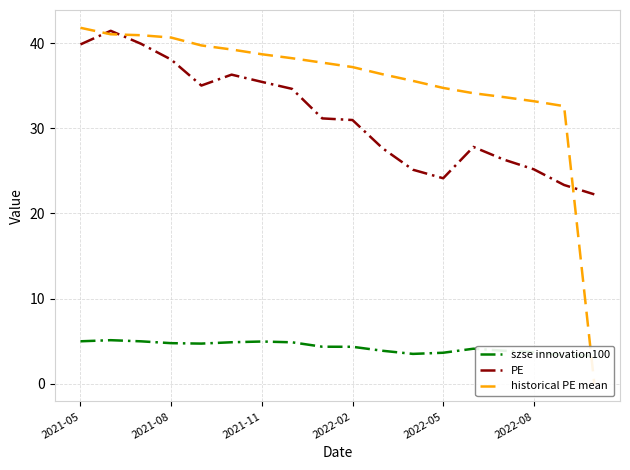

True or false: PE has a value of 39.9 at 2021-05.

True